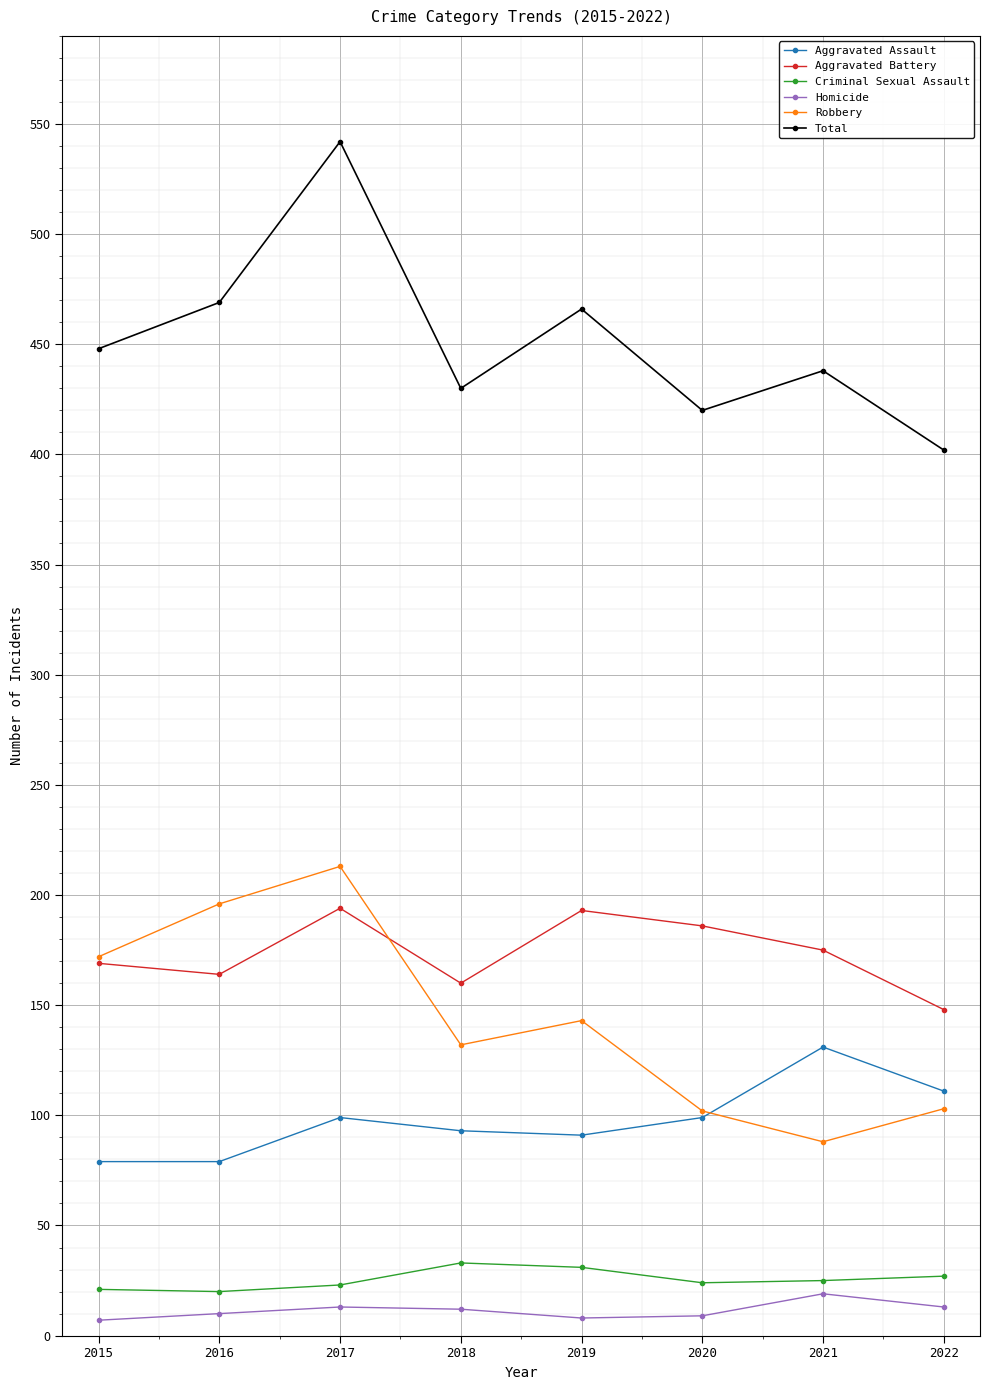

How many values in the Aggravated Assault series are below 99?

4